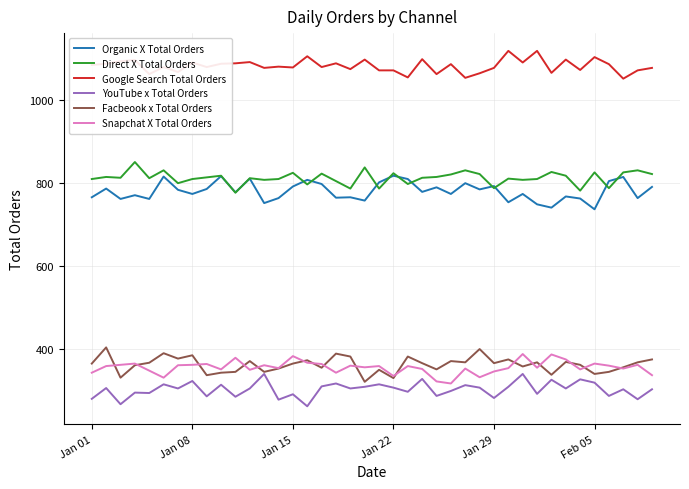

How many lines are shown in the chart?

6